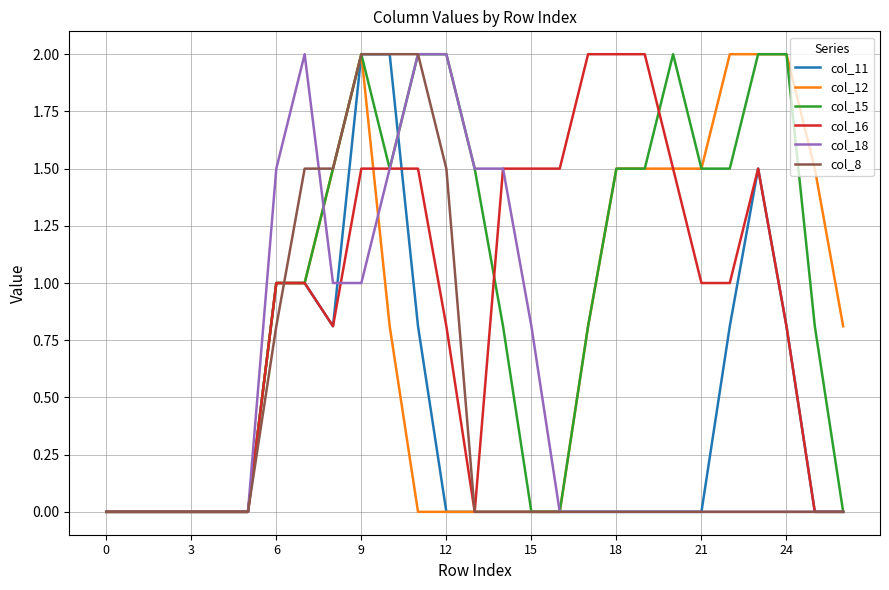

What are all the series names shown in the legend?

col_11, col_12, col_15, col_16, col_18, col_8